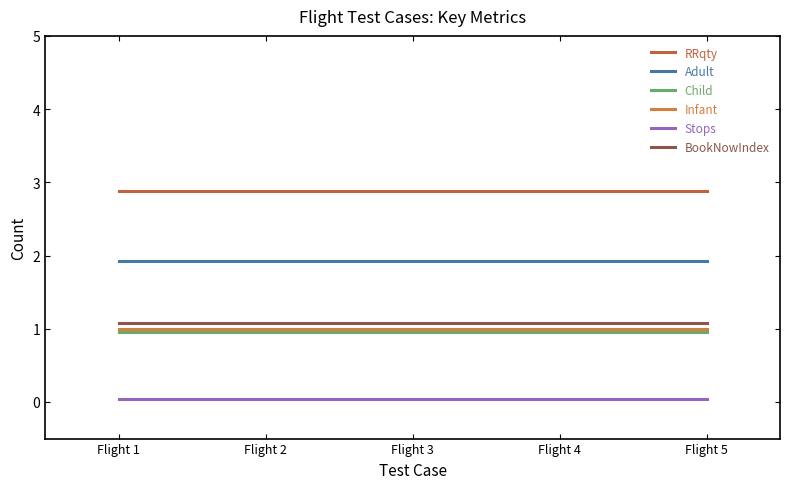

How many series are shown in this chart?

6